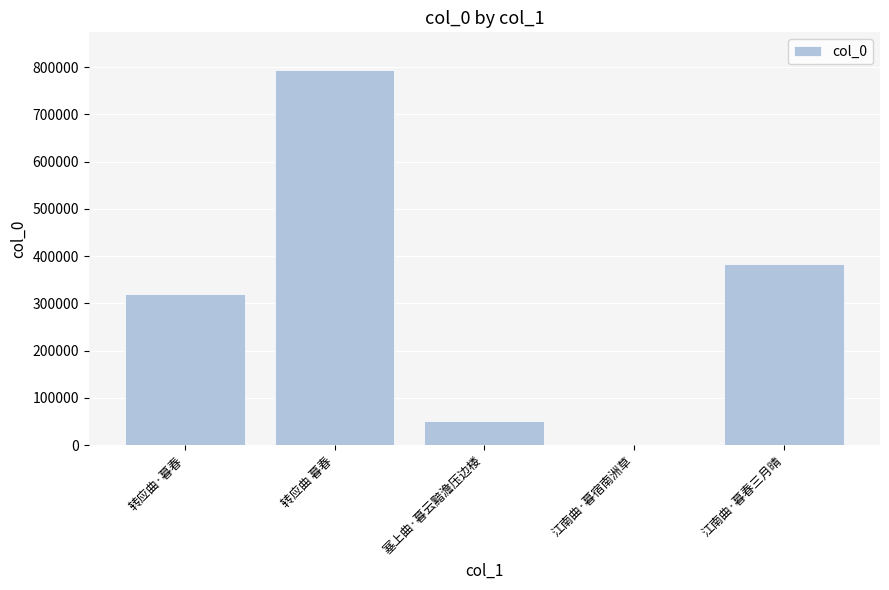

What is the average value?

309954